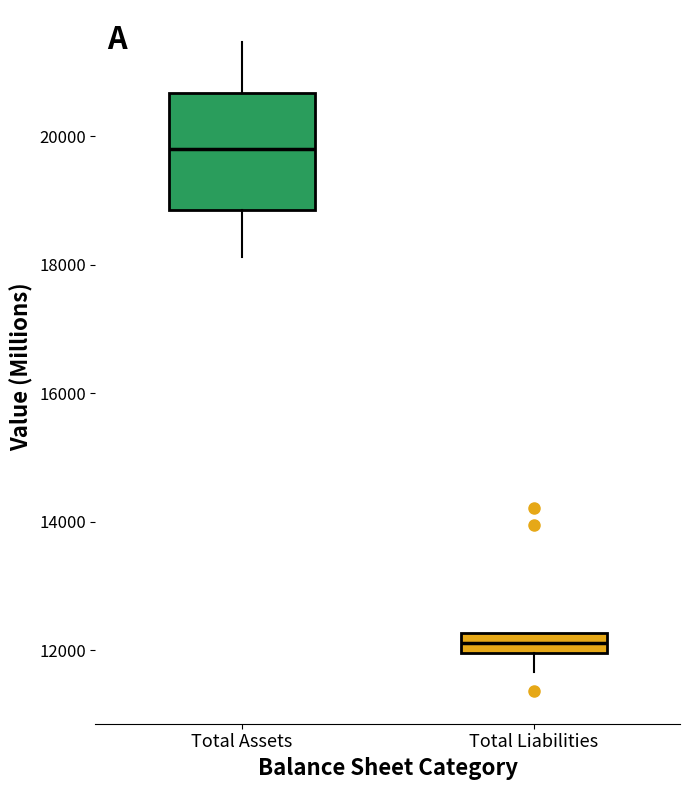

Which box has the lowest median line?

Total Liabilities